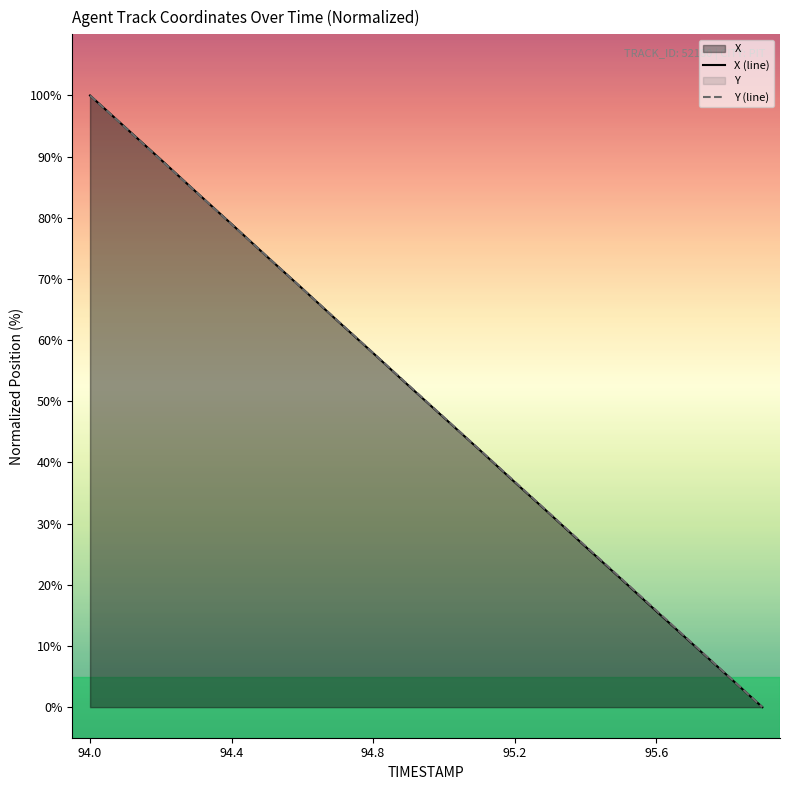

Rank the series by their average value, from highest to lowest.

Y, X